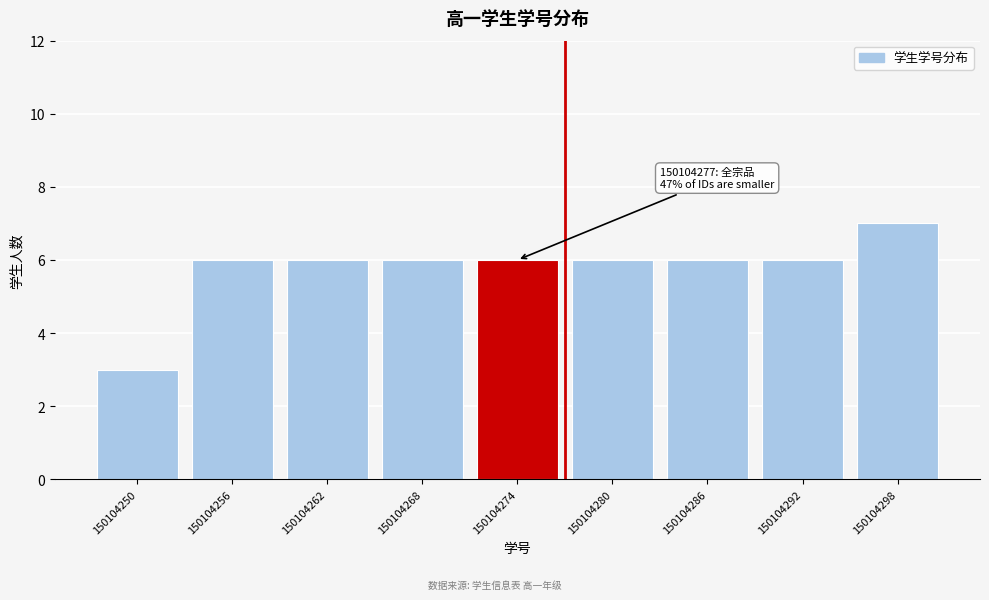

Reading right to left, extract all data points from this chart.

7	6	6	6	6	6	6	6	3